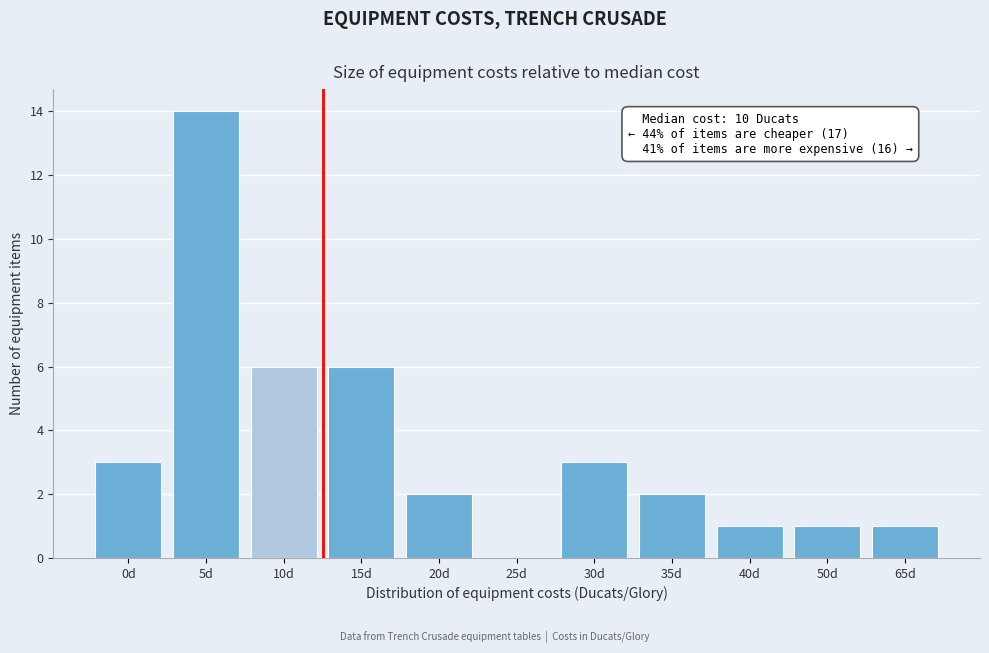

Reading right to left, list all the values displayed in this chart.

65d=1	50d=1	40d=1	35d=2	30d=3	25d=0	20d=2	15d=6	10d=6	5d=14	0d=3